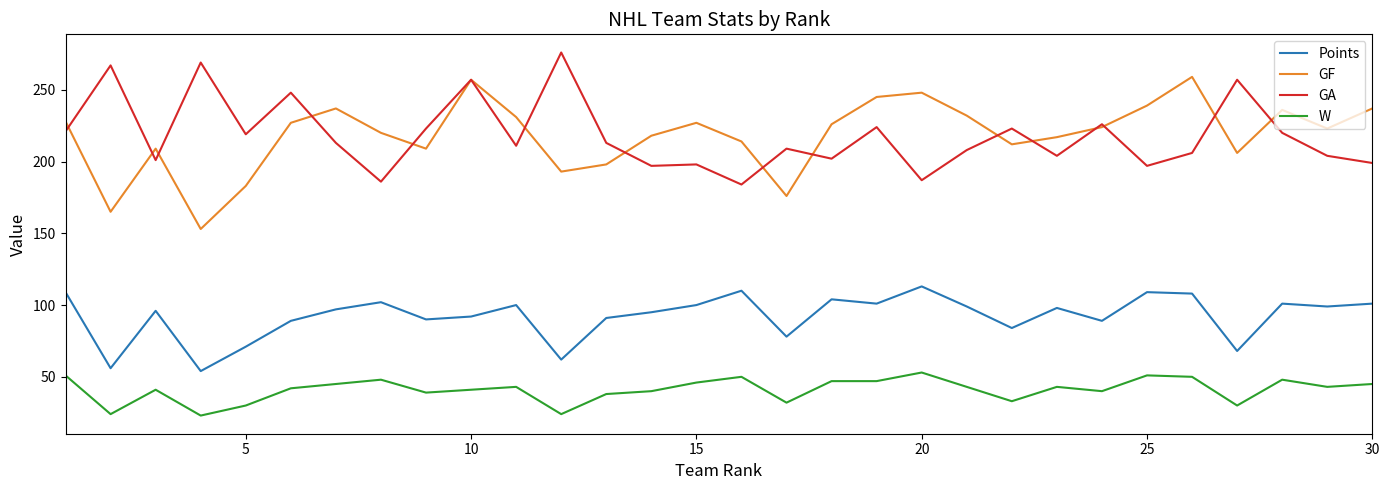

What is the sum of all GA values?

6549